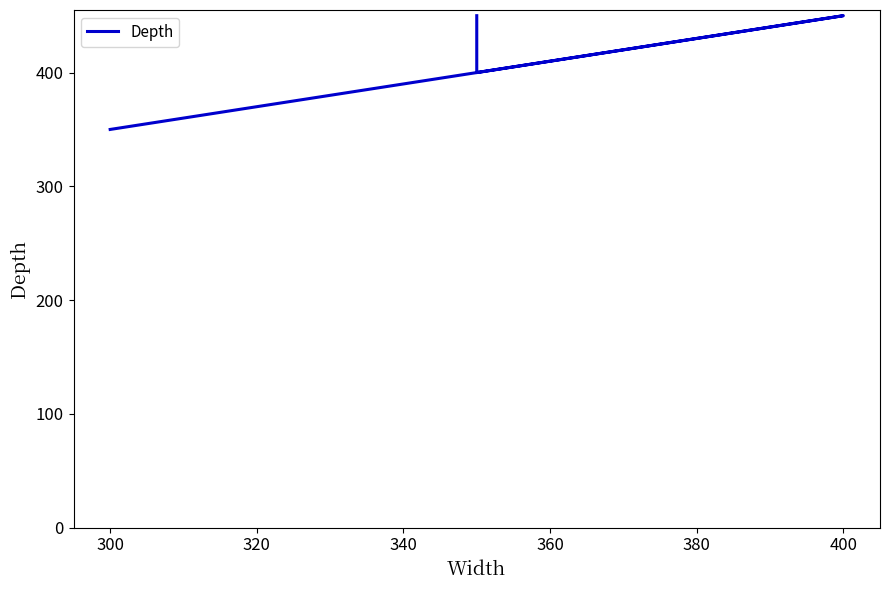

Reading right to left, transcribe all the data shown in this chart.

450	400	450	350